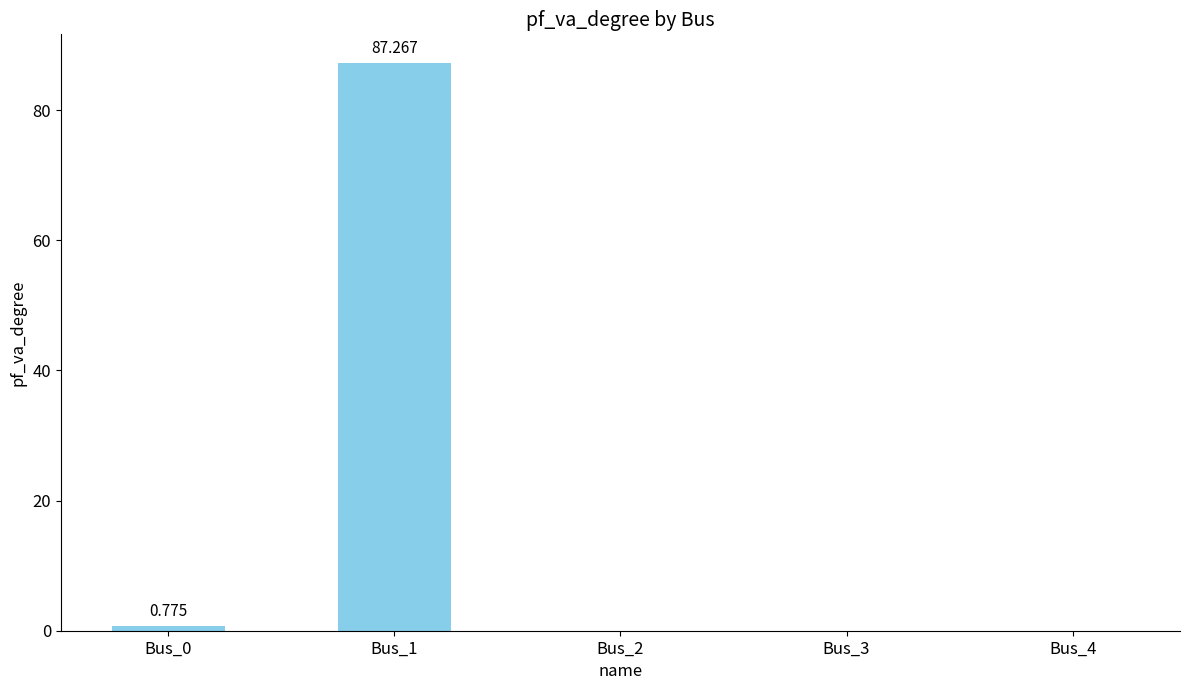

List the labels in order of value, smallest first.

Bus_2, Bus_3, Bus_4, Bus_0, Bus_1